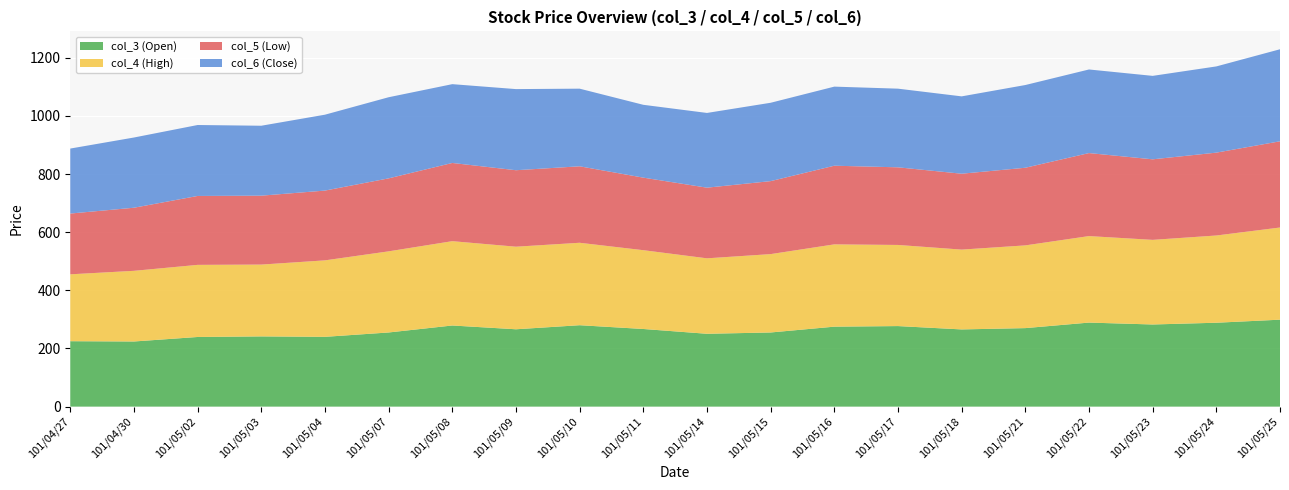

Reading left to right, list all the values displayed in this chart.

col_3 (Open): 101/04/27=225.0	101/04/30=224.0	101/05/02=239.5	101/05/03=241.5	101/05/04=240.0	101/05/07=255.0	101/05/08=279.0	101/05/09=266.0	101/05/10=280.0	101/05/11=267.0	101/05/14=250.5	101/05/15=255.0	101/05/16=275.0	101/05/17=277.0	101/05/18=265.5	101/05/21=270.0	101/05/22=289.0	101/05/23=282.5	101/05/24=288.5	101/05/25=299.0
col_4 (High): 101/04/27=230.0	101/04/30=243.0	101/05/02=248.0	101/05/03=247.0	101/05/04=263.0	101/05/07=279.0	101/05/08=290.0	101/05/09=284.0	101/05/10=283.5	101/05/11=271.0	101/05/14=259.5	101/05/15=269.5	101/05/16=283.0	101/05/17=279.0	101/05/18=274.5	101/05/21=284.5	101/05/22=297.5	101/05/23=291.0	101/05/24=300.0	101/05/25=317.0
col_5 (Low): 101/04/27=209.0	101/04/30=217.0	101/05/02=237.0	101/05/03=237.0	101/05/04=240.0	101/05/07=251.0	101/05/08=269.0	101/05/09=263.0	101/05/10=263.0	101/05/11=249.5	101/05/14=243.0	101/05/15=251.0	101/05/16=270.5	101/05/17=267.0	101/05/18=261.0	101/05/21=267.0	101/05/22=285.5	101/05/23=277.0	101/05/24=285.0	101/05/25=296.5
col_6 (Close): 101/04/27=223.5	101/04/30=241.5	101/05/02=244.0	101/05/03=240.5	101/05/04=261.0	101/05/07=279.0	101/05/08=271.0	101/05/09=279.0	101/05/10=267.0	101/05/11=250.5	101/05/14=257.0	101/05/15=269.5	101/05/16=272.0	101/05/17=270.5	101/05/18=266.0	101/05/21=284.5	101/05/22=287.5	101/05/23=287.0	101/05/24=296.5	101/05/25=316.5